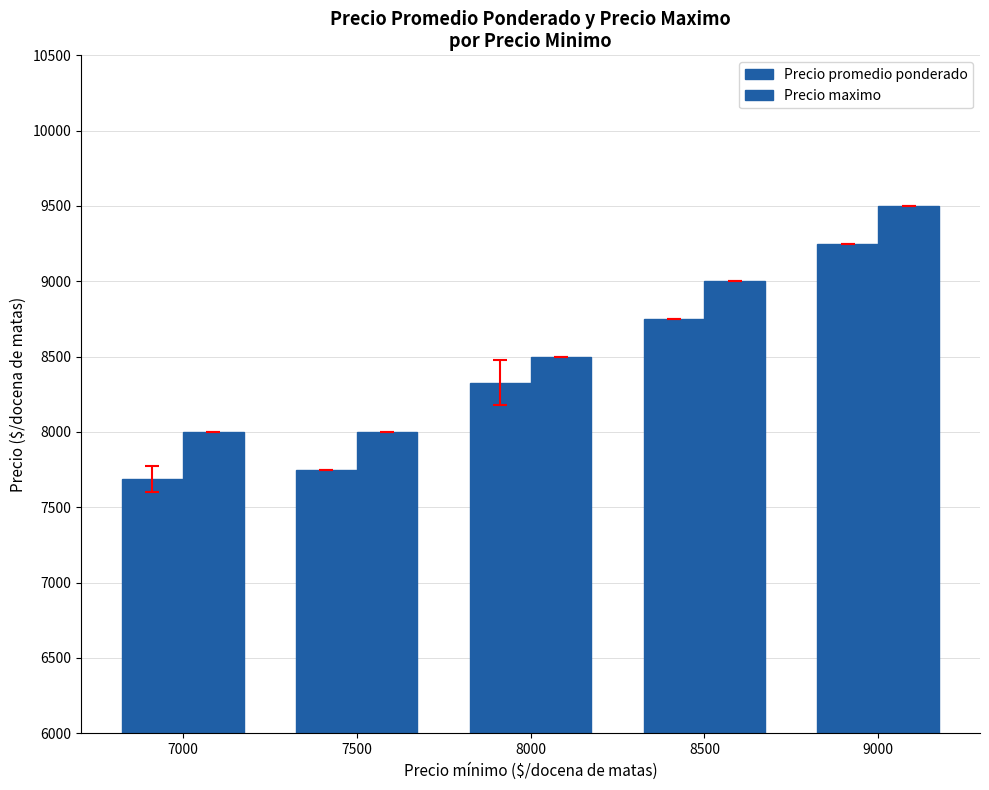

Read the Precio maximo value at 8500.

9000.0